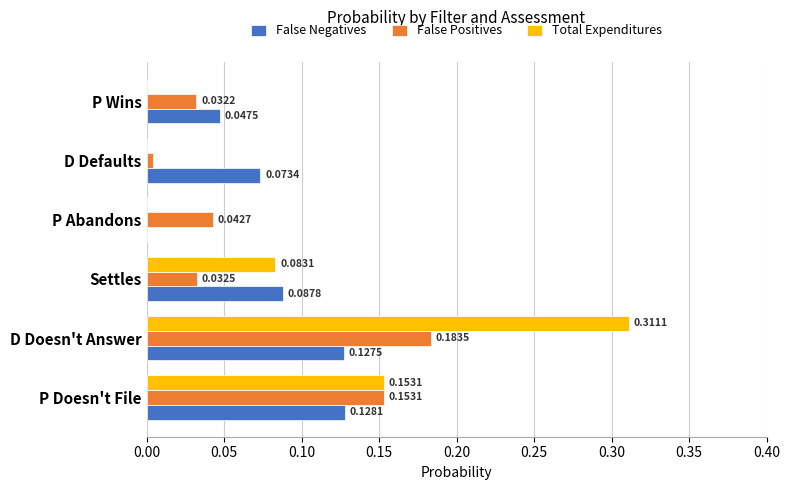

Between P Doesn't File and P Abandons, which series saw the biggest shift?

Total Expenditures